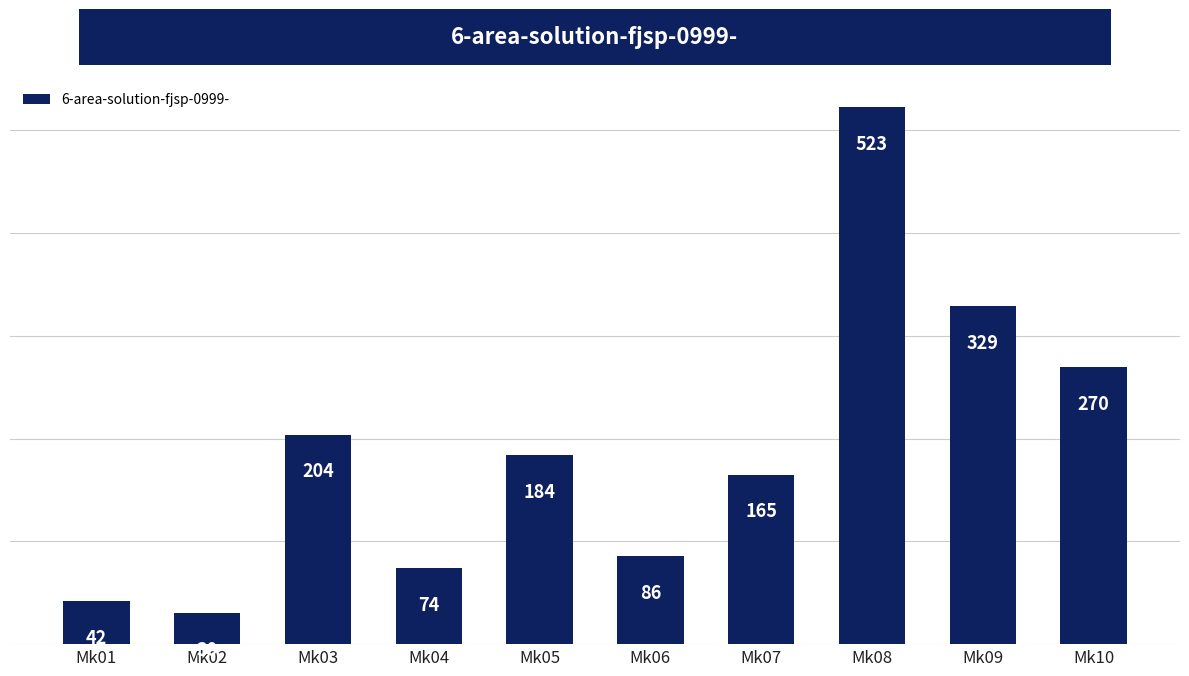

Are the bars horizontal?

No